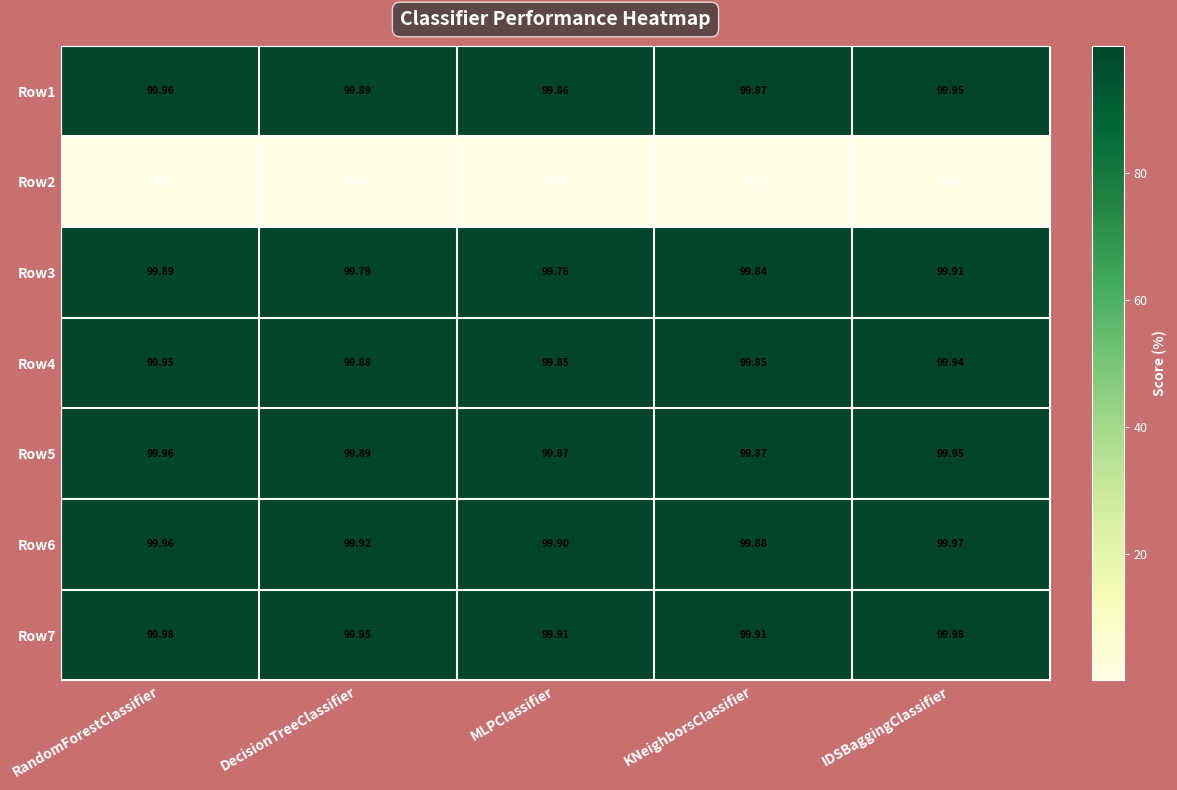

Which series has the widest spread of values?

Row3